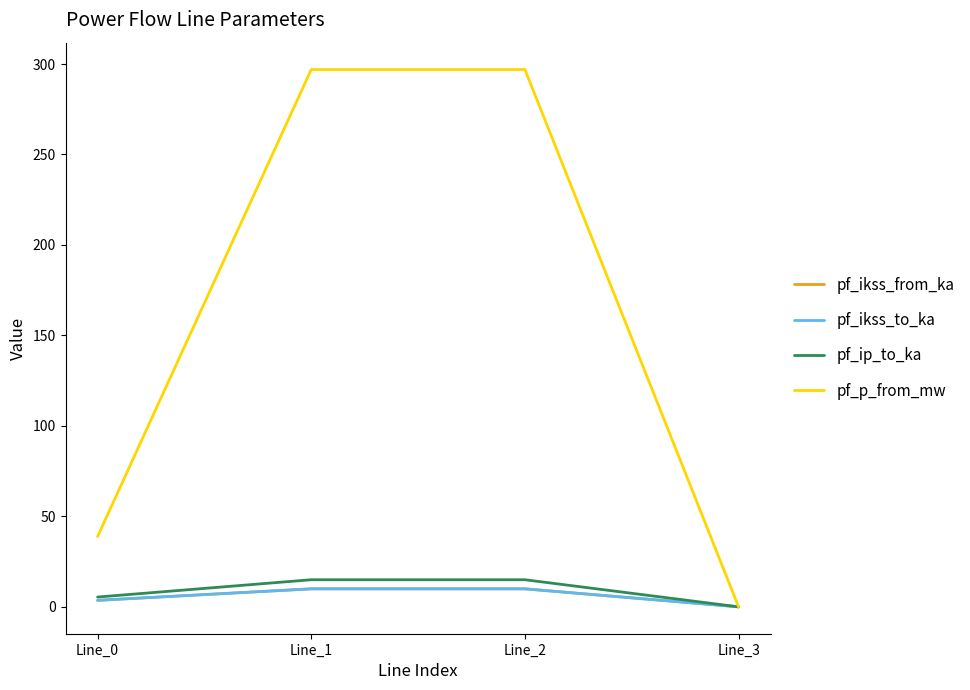

Does the chart display data point markers on the line(s)?

No